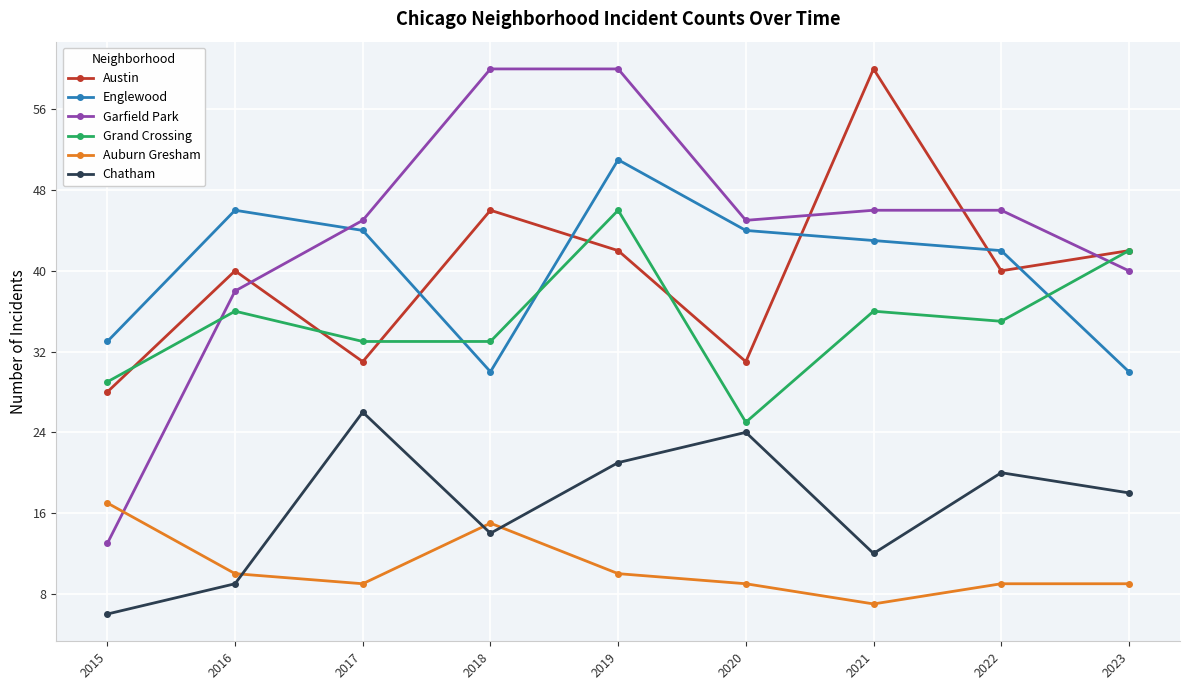

Reading left to right, extract all data points from this chart.

Austin: 28	40	31	46	42	31	60	40	42
Englewood: 33	46	44	30	51	44	43	42	30
Garfield Park: 13	38	45	60	60	45	46	46	40
Grand Crossing: 29	36	33	33	46	25	36	35	42
Auburn Gresham: 17	10	9	15	10	9	7	9	9
Chatham: 6	9	26	14	21	24	12	20	18